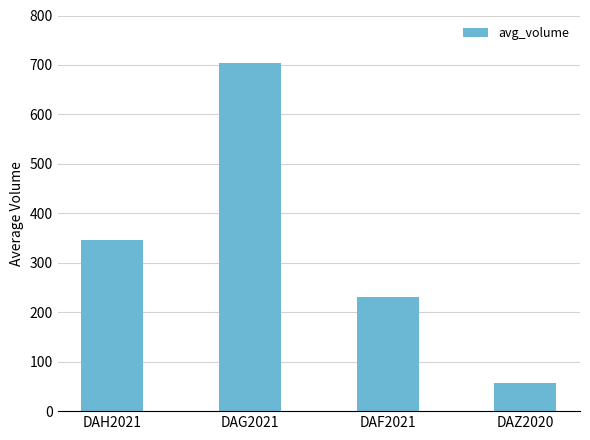

Are the bars grouped side by side (vs. stacked)?

No